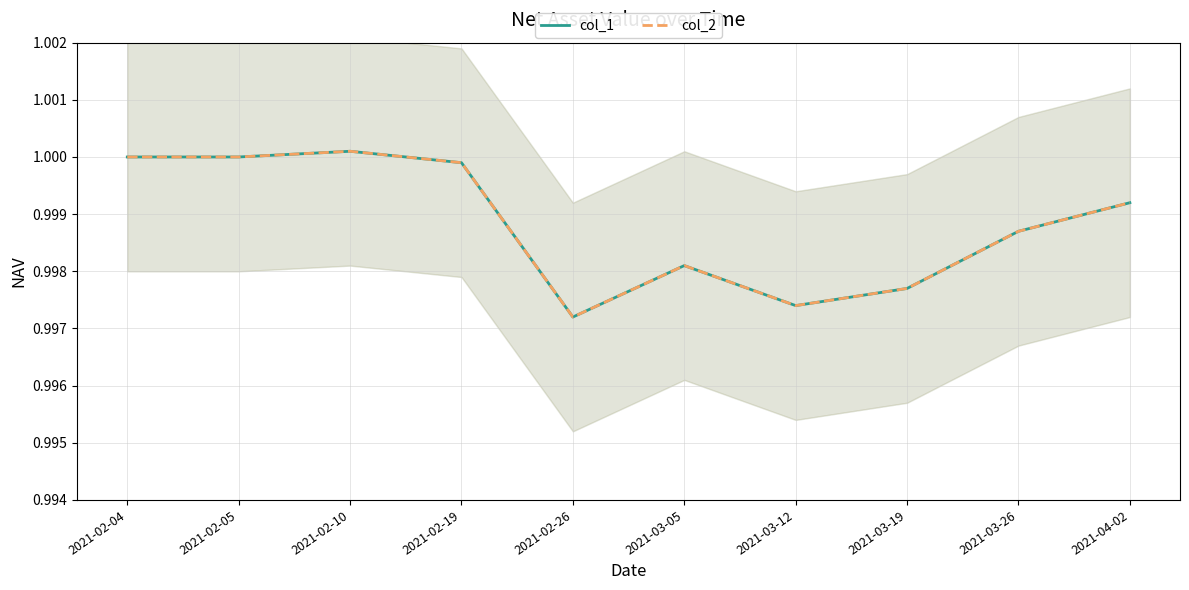

What is the highest value of the col_1 series?

1.0